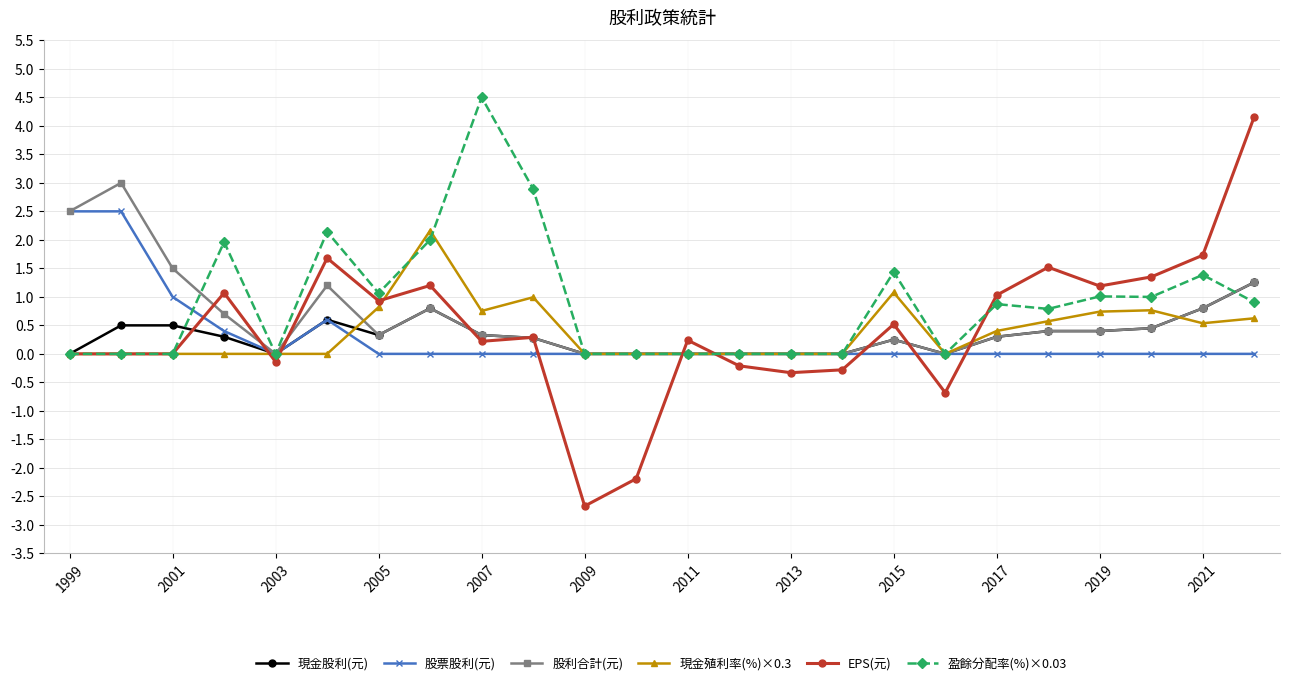

True or false: 盈餘分配率(%)×0.03 has more than 0 interior local peaks.

True